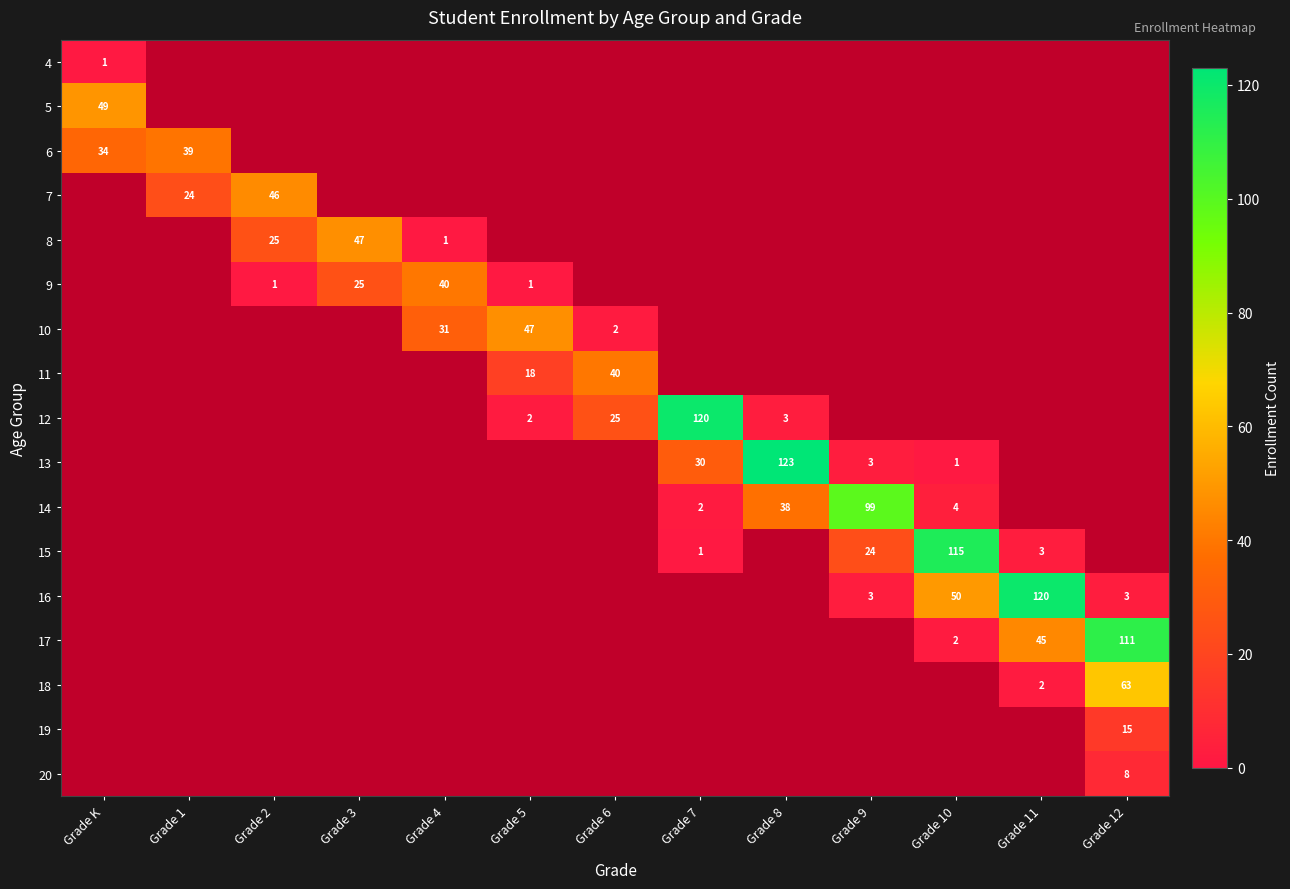

Reading left to right, list all the values displayed in this chart.

4: 1	0	0	0	0	0	0	0	0	0	0	0	0
5: 49	0	0	0	0	0	0	0	0	0	0	0	0
6: 34	39	0	0	0	0	0	0	0	0	0	0	0
7: 0	24	46	0	0	0	0	0	0	0	0	0	0
8: 0	0	25	47	1	0	0	0	0	0	0	0	0
9: 0	0	1	25	40	1	0	0	0	0	0	0	0
10: 0	0	0	0	31	47	2	0	0	0	0	0	0
11: 0	0	0	0	0	18	40	0	0	0	0	0	0
12: 0	0	0	0	0	2	25	120	3	0	0	0	0
13: 0	0	0	0	0	0	0	30	123	3	1	0	0
14: 0	0	0	0	0	0	0	2	38	99	4	0	0
15: 0	0	0	0	0	0	0	1	0	24	115	3	0
16: 0	0	0	0	0	0	0	0	0	3	50	120	3
17: 0	0	0	0	0	0	0	0	0	0	2	45	111
18: 0	0	0	0	0	0	0	0	0	0	0	2	63
19: 0	0	0	0	0	0	0	0	0	0	0	0	15
20: 0	0	0	0	0	0	0	0	0	0	0	0	8